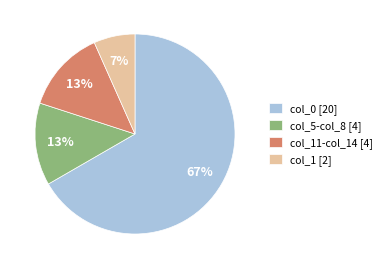

To the nearest percent, what percentage of the pie is col_11-col_14 [4]?

13%